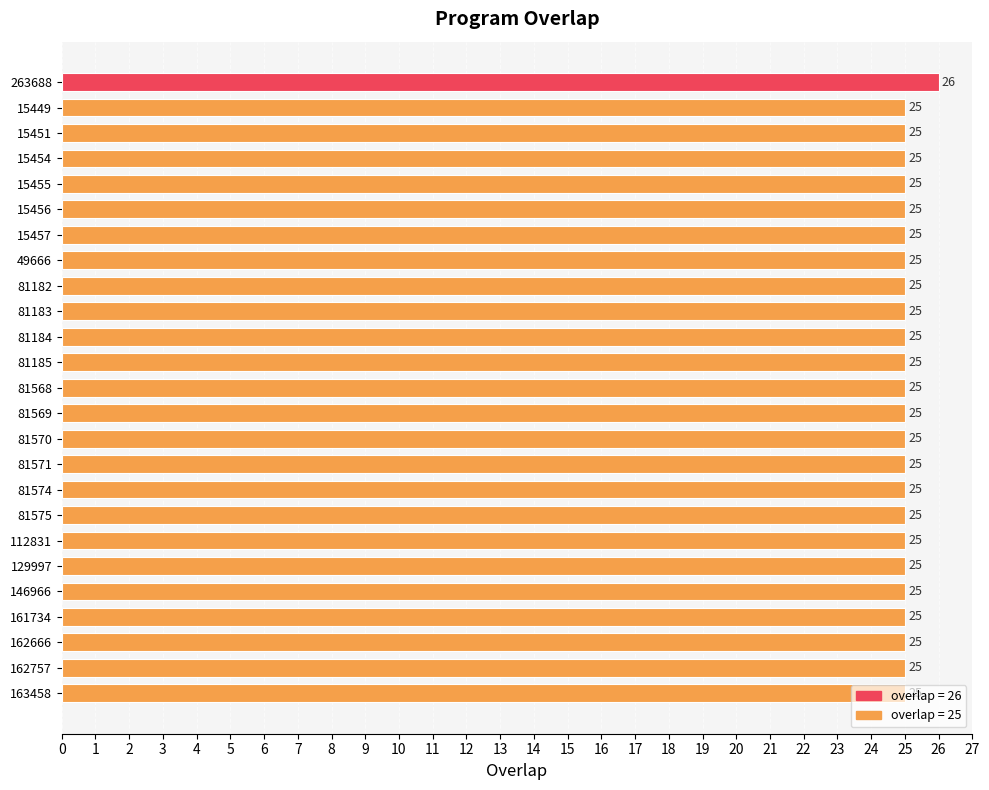

Is it true that the value at 81184 is 25?

True